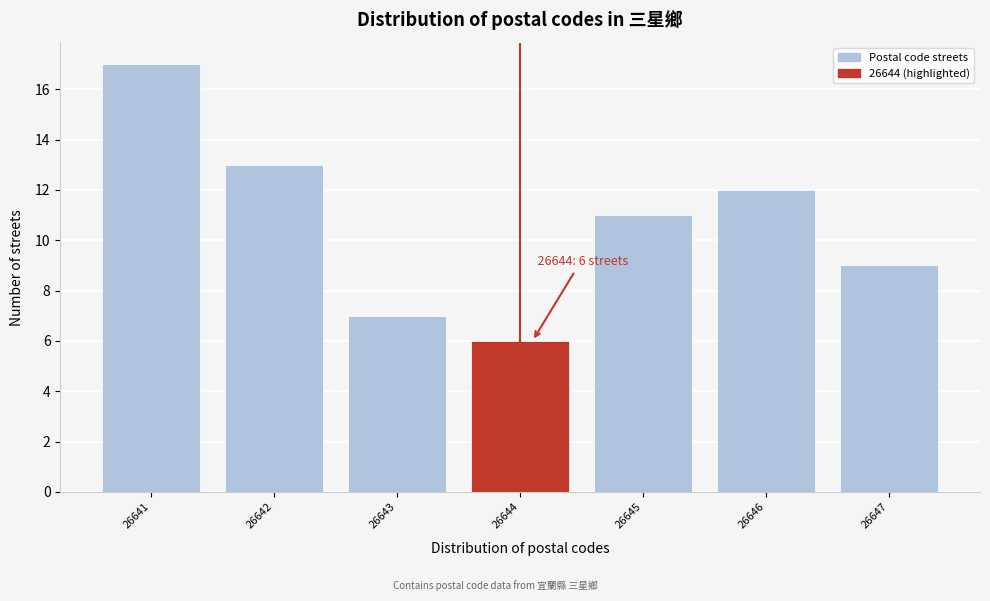

Reading left to right, list all the values displayed in this chart.

17	13	7	6	11	12	9